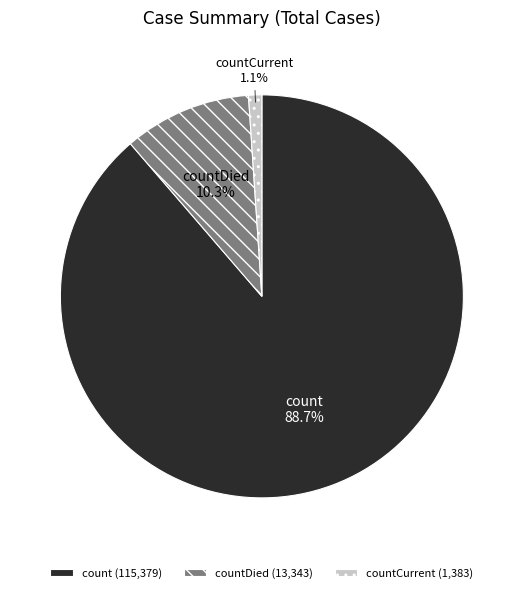

To the nearest percent, what is the average slice percentage?

33%